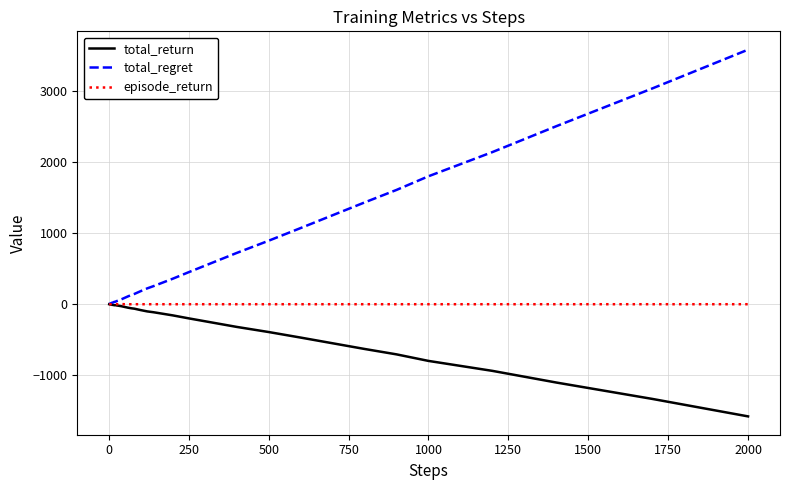

Which series has the largest total across all categories?

total_regret